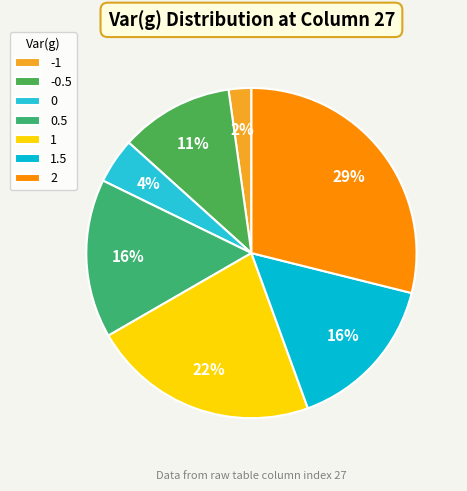

To the nearest percent, what is the difference between the largest and smallest slice percentages?

27%